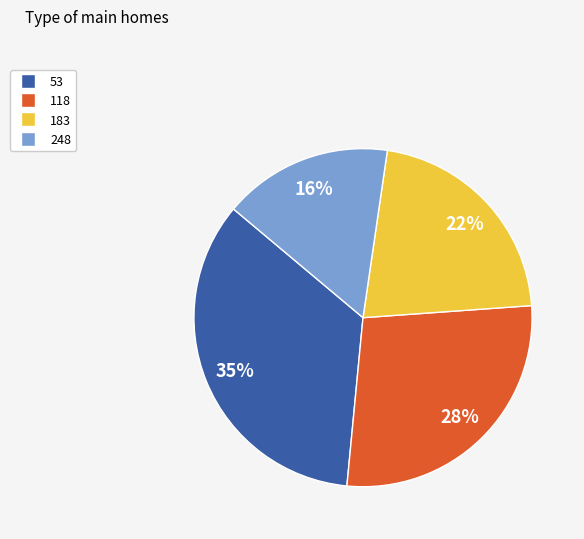

Is there any slice that represents more than half of the pie?

No